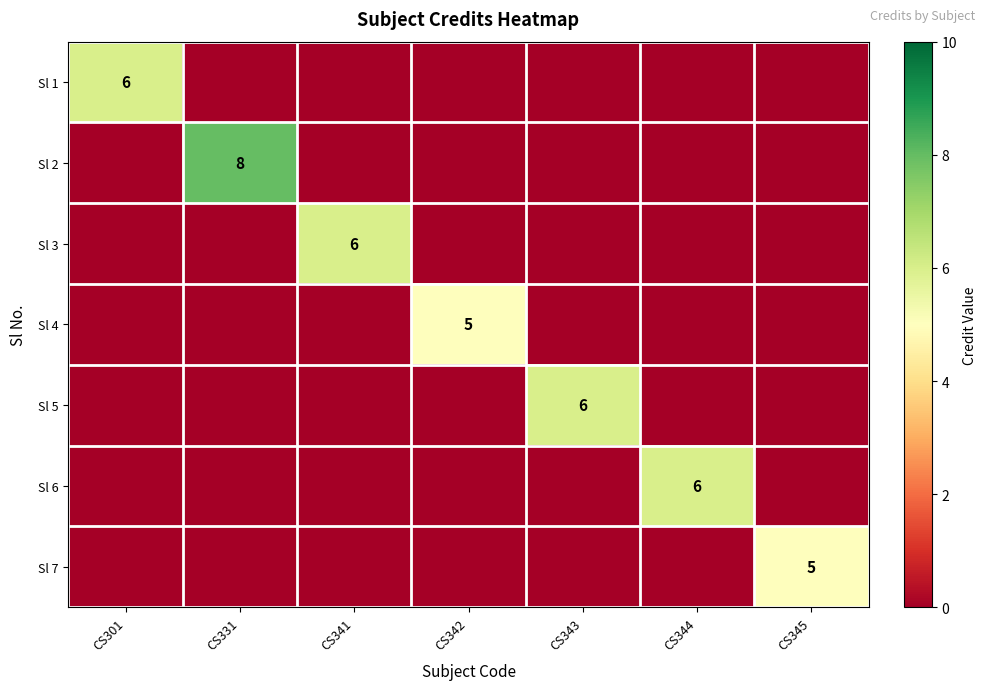

The value of Sl 6 at CS344 is 10. True or false?

False